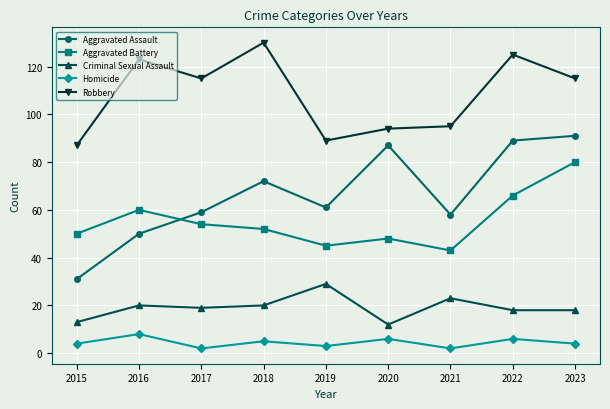

Is the value of Homicide at 2016 greater than the value of Aggravated Assault at 2019?

No